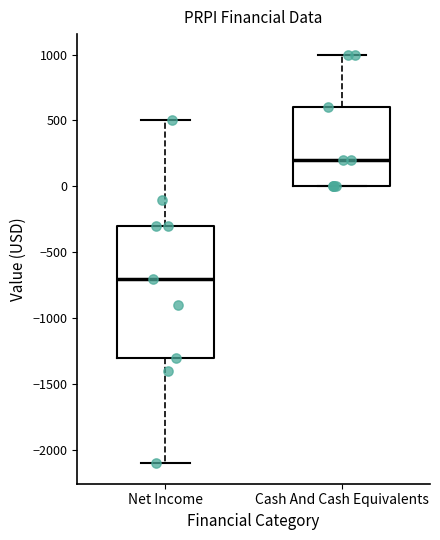

Which box's median line is the highest?

Cash And Cash Equivalents